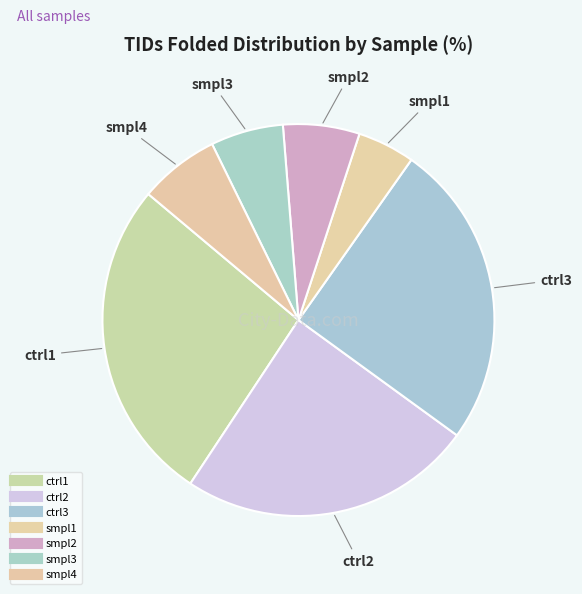

Count the number of slices in the pie.

7